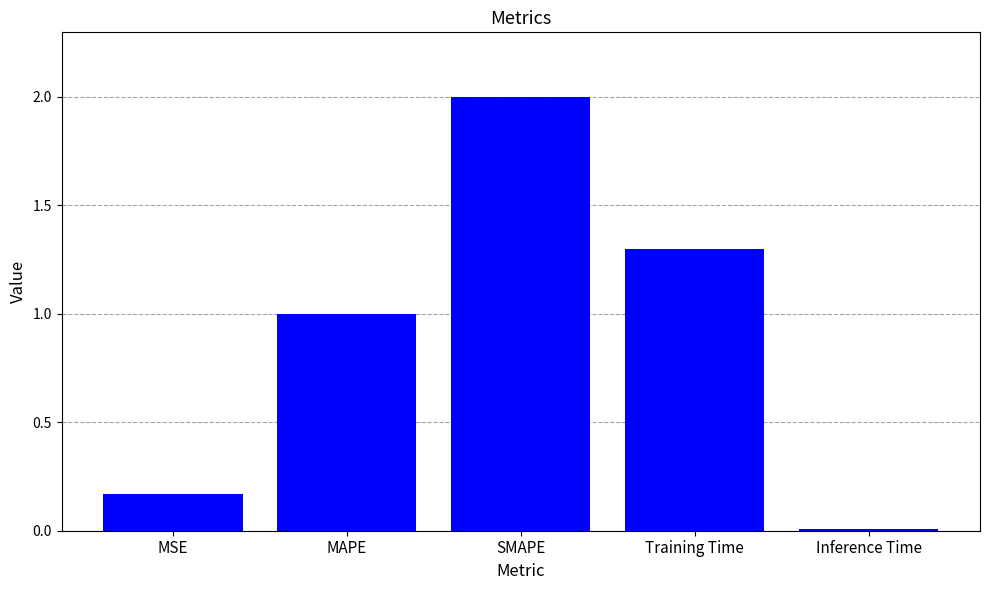

Is it true that the value at MAPE is 1.6?

False